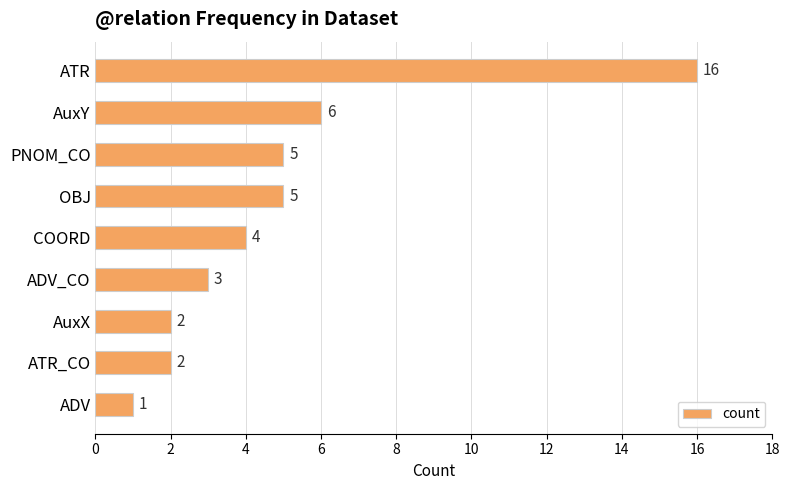

True or false: the data shows 3 at ADV_CO.

True